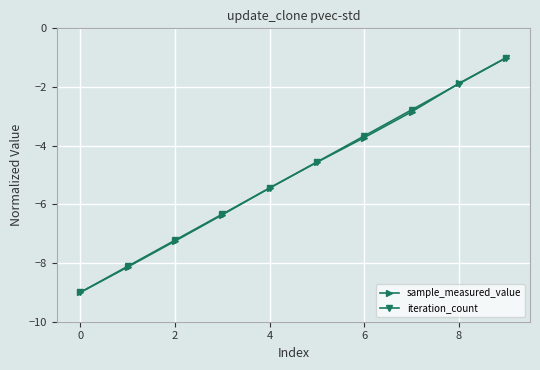

What is the value of the iteration_count point at the 2nd from the left?

-8.1